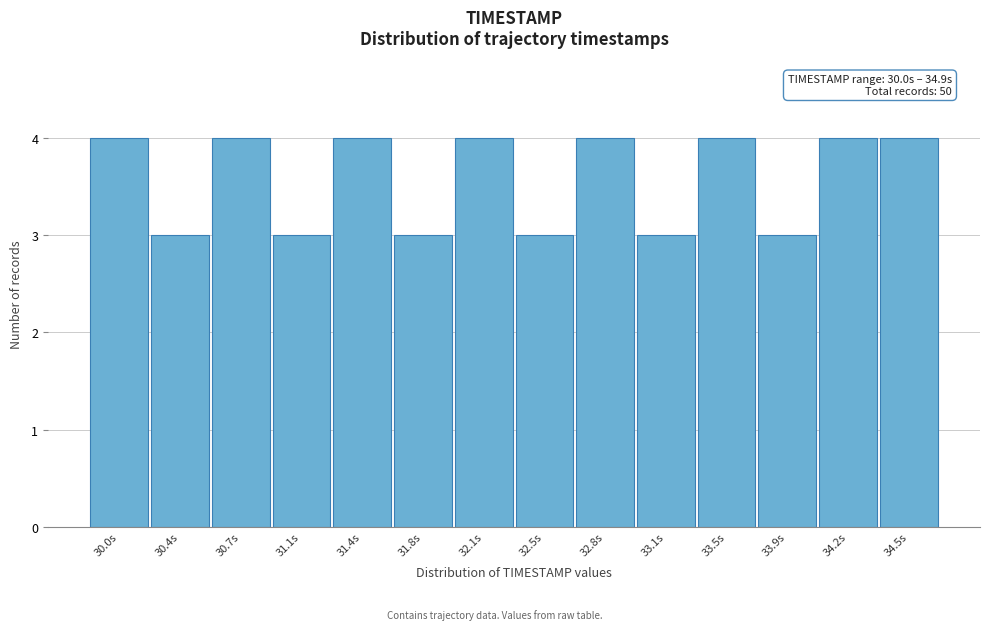

Reading left to right, extract all data points from this chart.

30.0s=4	30.4s=3	30.7s=4	31.1s=3	31.4s=4	31.8s=3	32.1s=4	32.5s=3	32.8s=4	33.1s=3	33.5s=4	33.9s=3	34.2s=4	34.5s=4